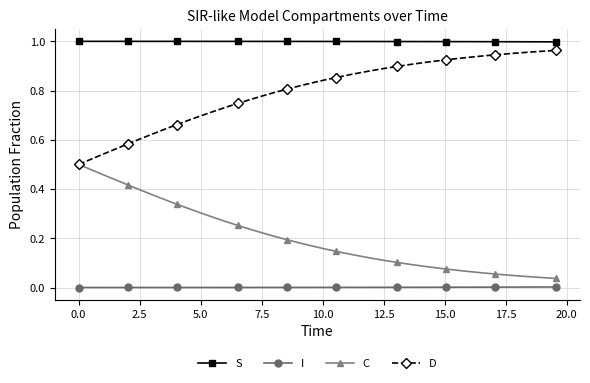

Which series has the largest total across all categories?

S